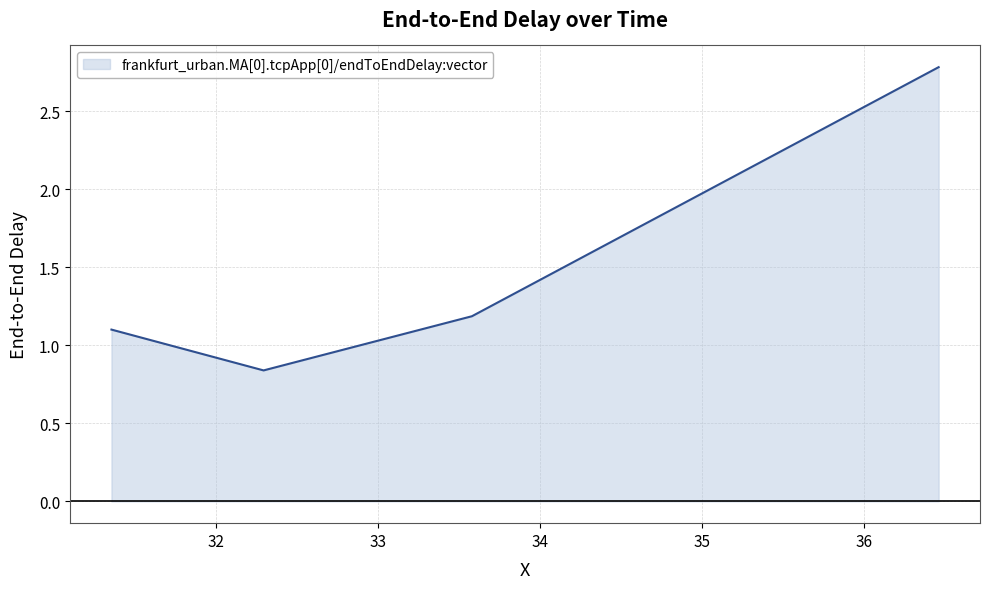

Does the chart display data point markers on the line(s)?

No